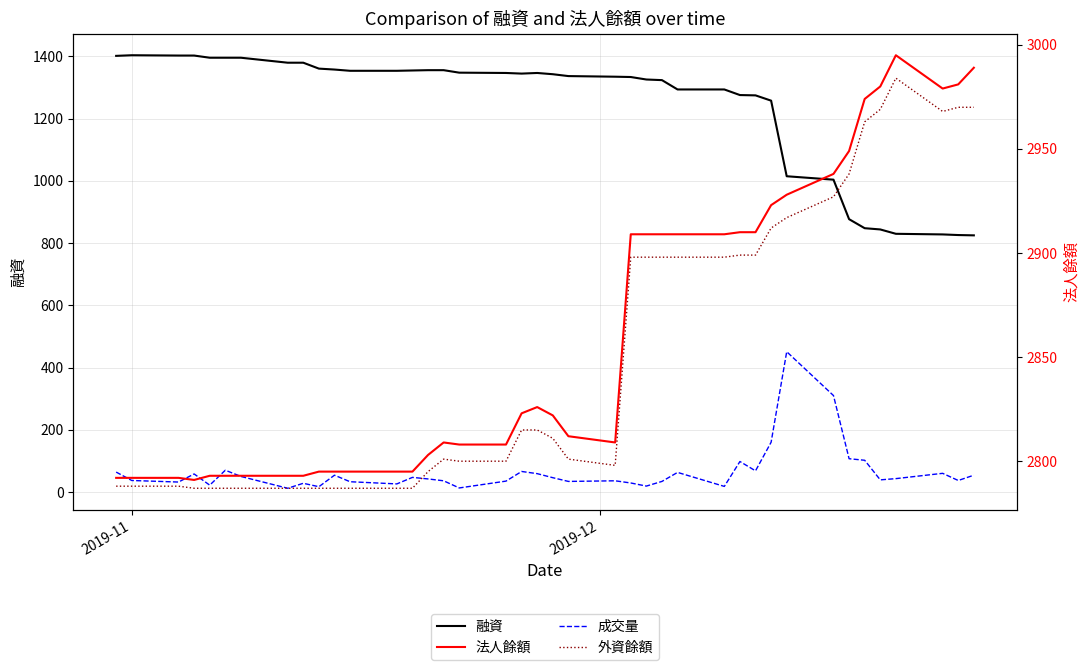

What are all the series names shown in the legend?

融資, 成交量, 法人餘額, 外資餘額